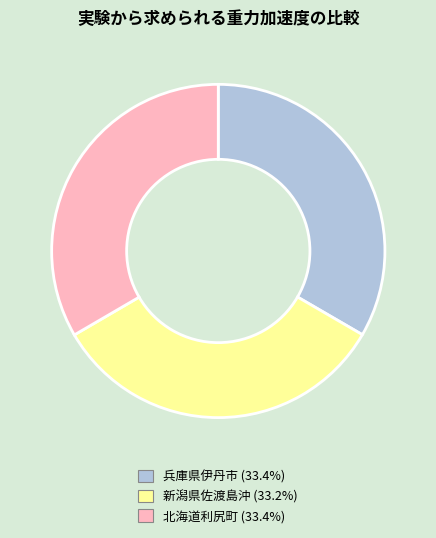

Does 新潟県佐渡島沖 account for over 50% of the chart?

No